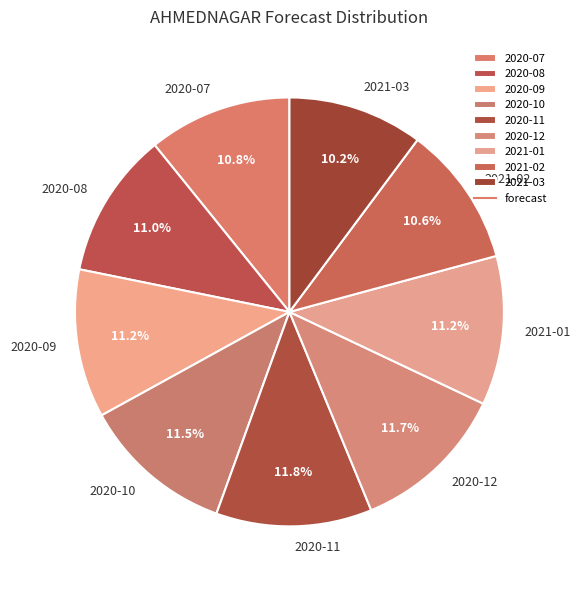

What percentage is NOT represented by 2020-12?

88.3%